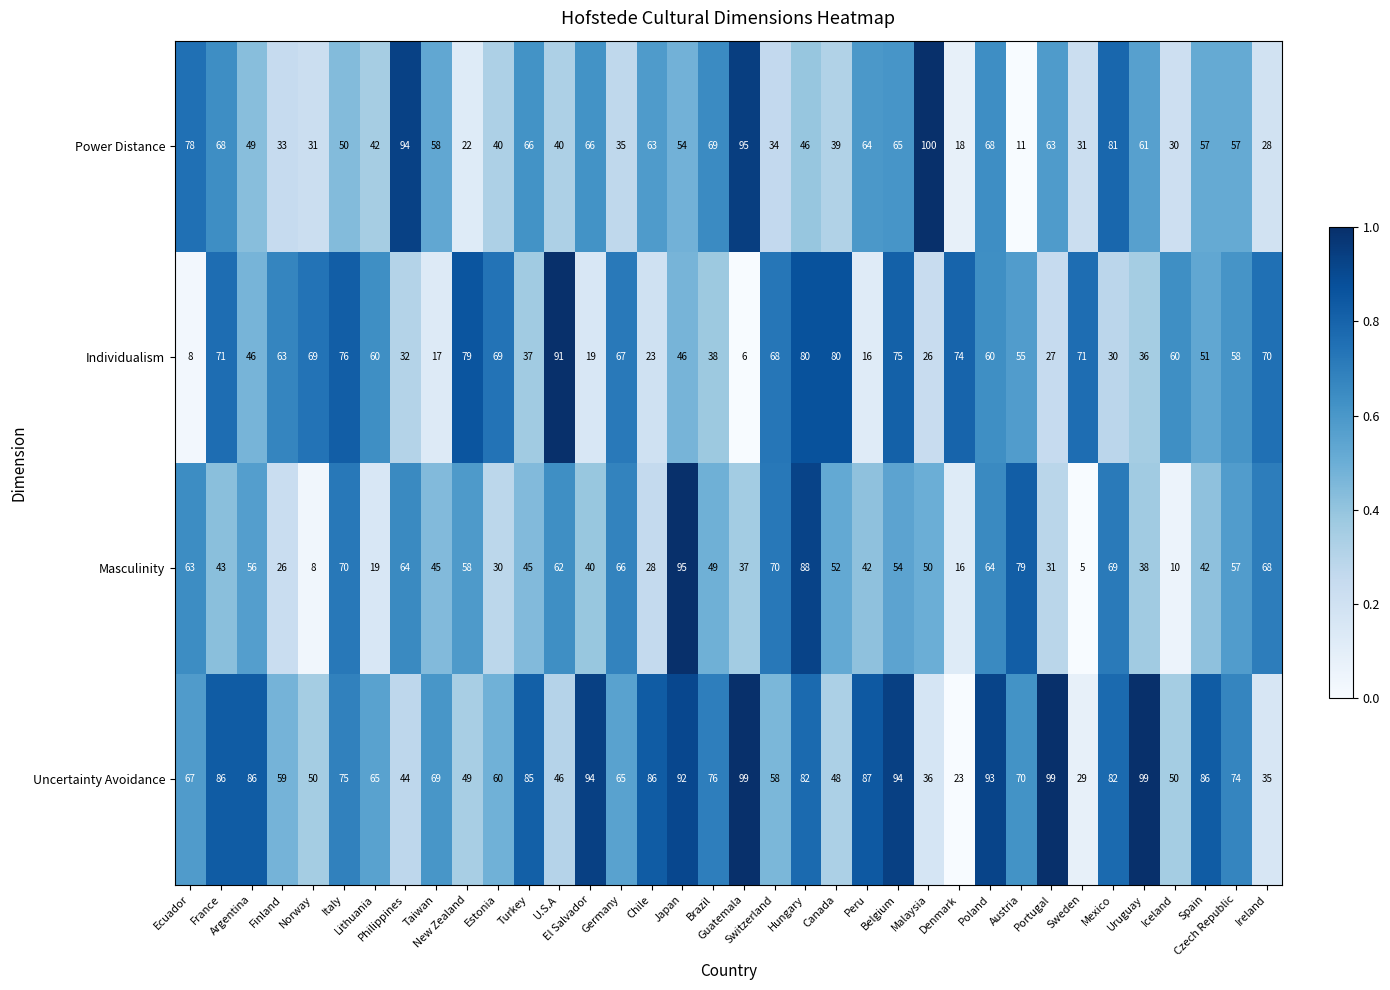

What is the lowest value of the Uncertainty Avoidance series?

23